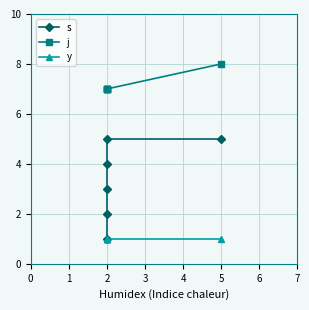

Does the chart display data point markers on the line(s)?

Yes